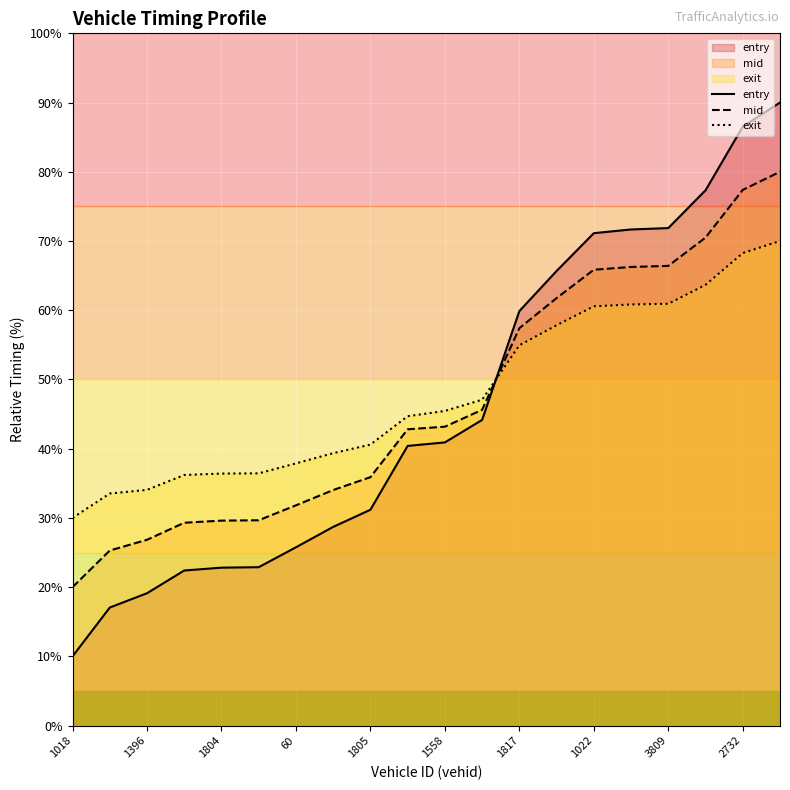

Rank the series at 1022 from lowest to highest value.

exit, mid, entry